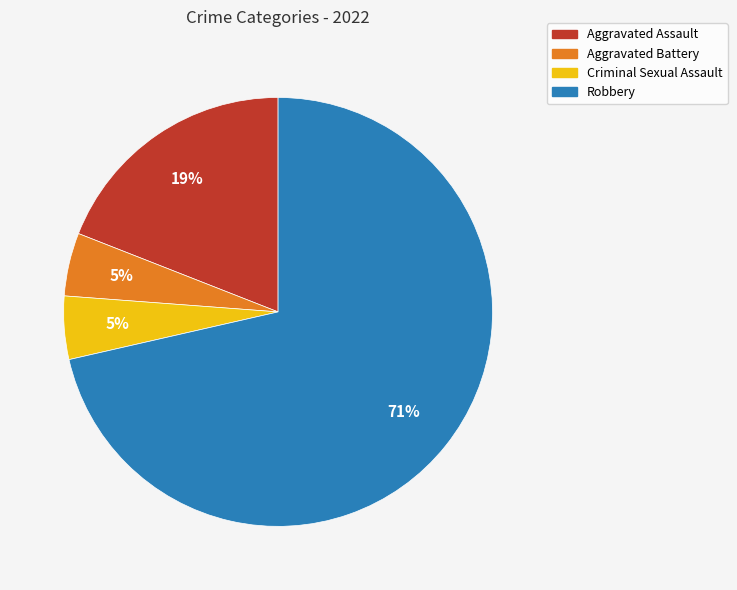

Is it true that Criminal Sexual Assault is 16% of the pie?

False